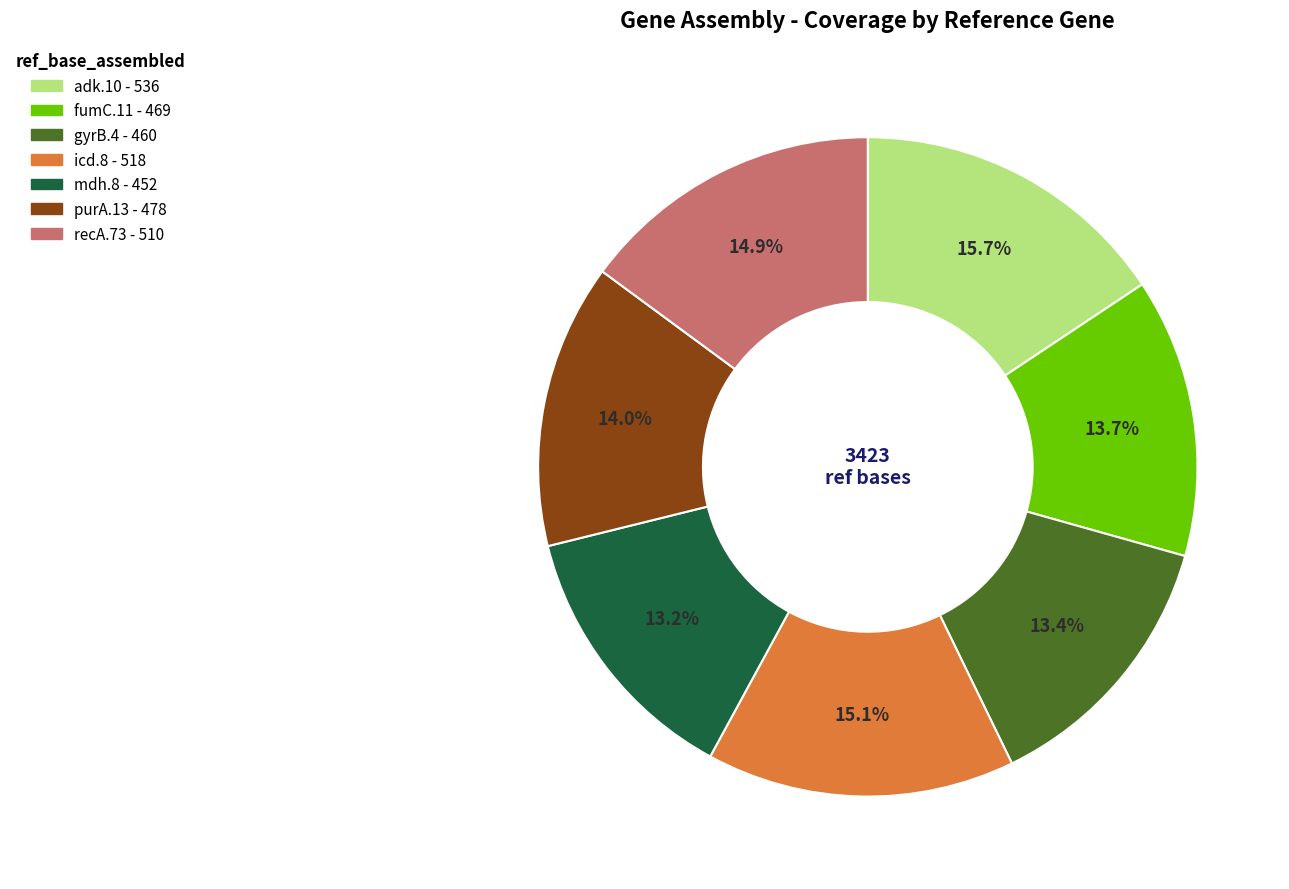

Is recA.73 the majority of the pie?

No